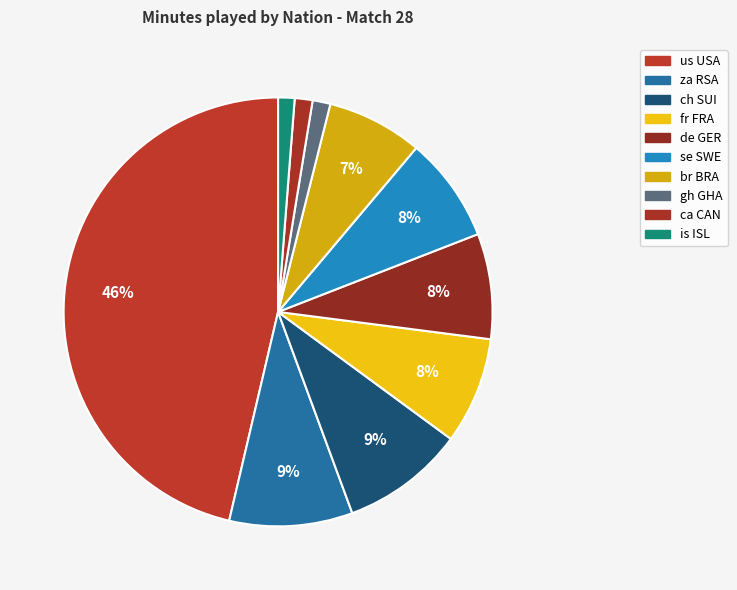

True or false: fr FRA accounts for 16% of the total.

False